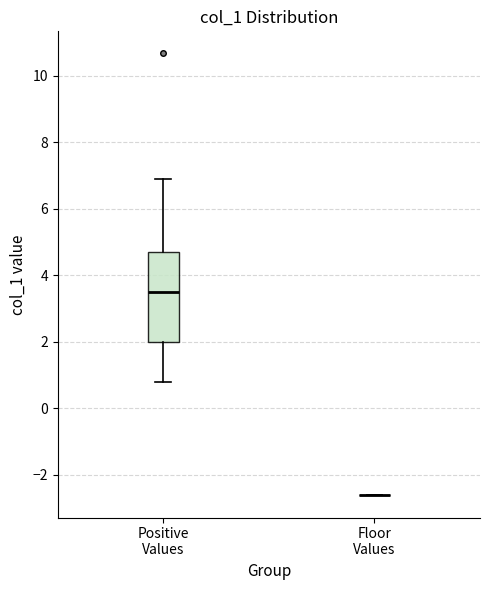

Reading left to right, read every box against the y-axis: the position of its median line, the range the box covers, and the ends of its whiskers. The values are not printed on the chart, so give them approximately, as read against the axis.

Positive Values: median 3.4, box 2.0 to 4.6, whiskers 0.8 to 7.0
Floor Values: box collapsed to a line at -2.6, whiskers -2.6 to -2.6